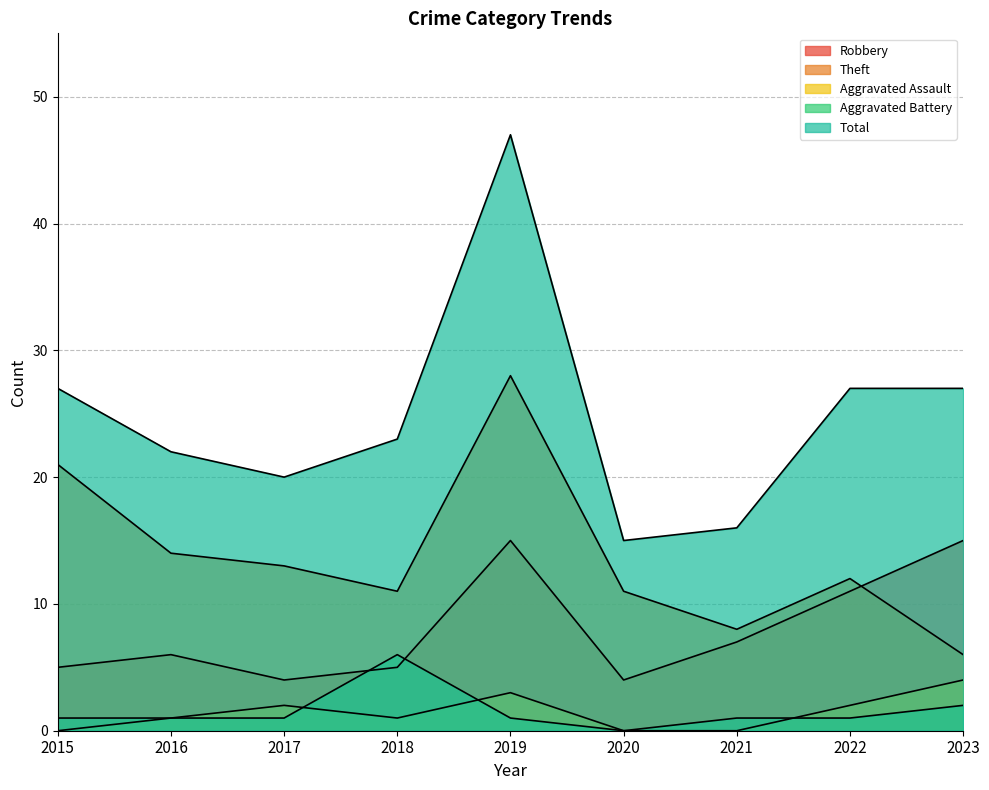

Reading left to right, list all the values displayed in this chart.

Robbery: 2015=5	2016=6	2017=4	2018=5	2019=15	2020=4	2021=7	2022=11	2023=15
Theft: 2015=21	2016=14	2017=13	2018=11	2019=28	2020=11	2021=8	2022=12	2023=6
Aggravated Assault: 2015=0	2016=1	2017=2	2018=1	2019=3	2020=0	2021=0	2022=2	2023=4
Aggravated Battery: 2015=1	2016=1	2017=1	2018=6	2019=1	2020=0	2021=1	2022=1	2023=2
Total: 2015=27	2016=22	2017=20	2018=23	2019=47	2020=15	2021=16	2022=27	2023=27